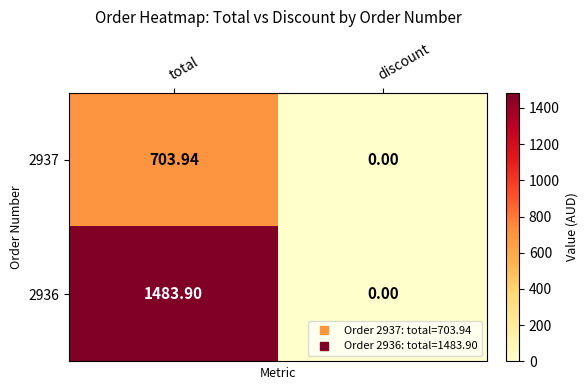

List the series in order of their peak value, lowest first.

2937, 2936